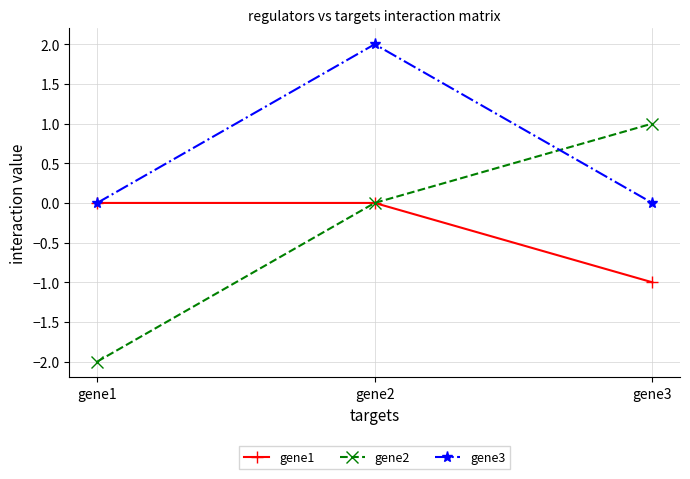

Rank the series at gene3 from lowest to highest value.

gene1, gene3, gene2